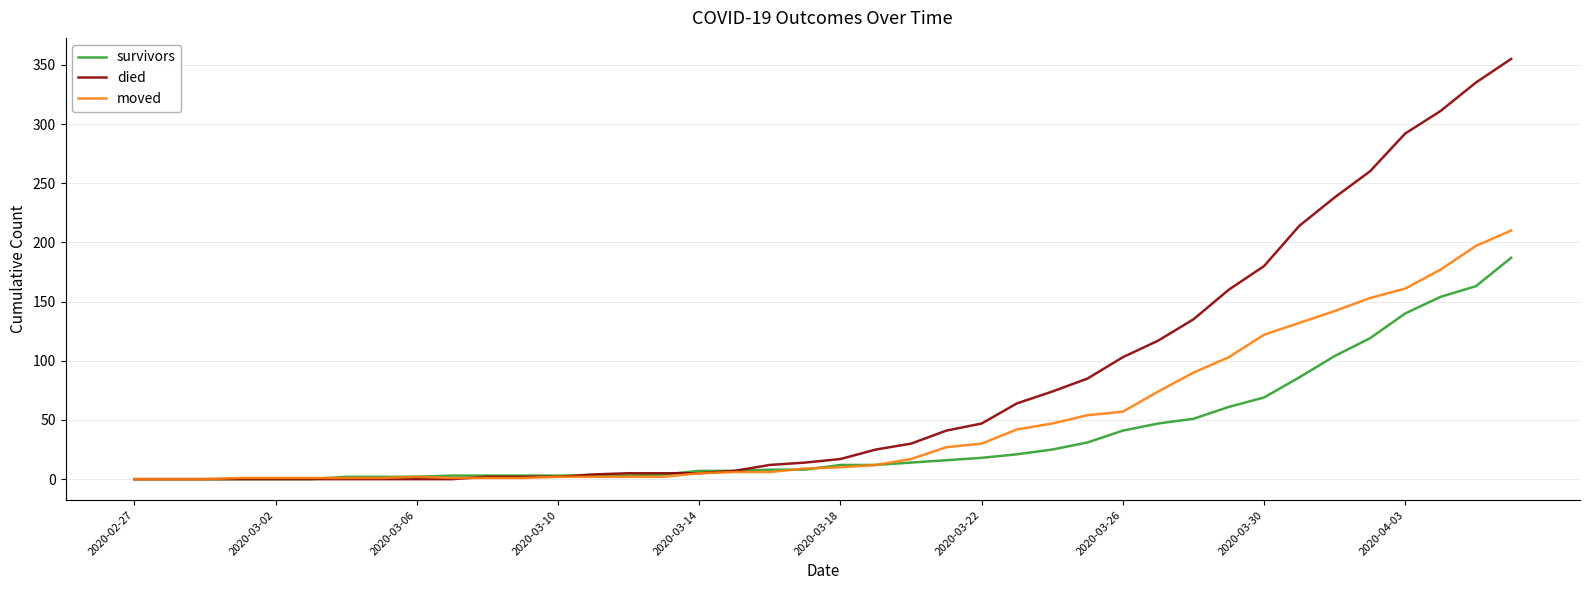

Rank the series by their average value, from lowest to highest.

survivors, moved, died